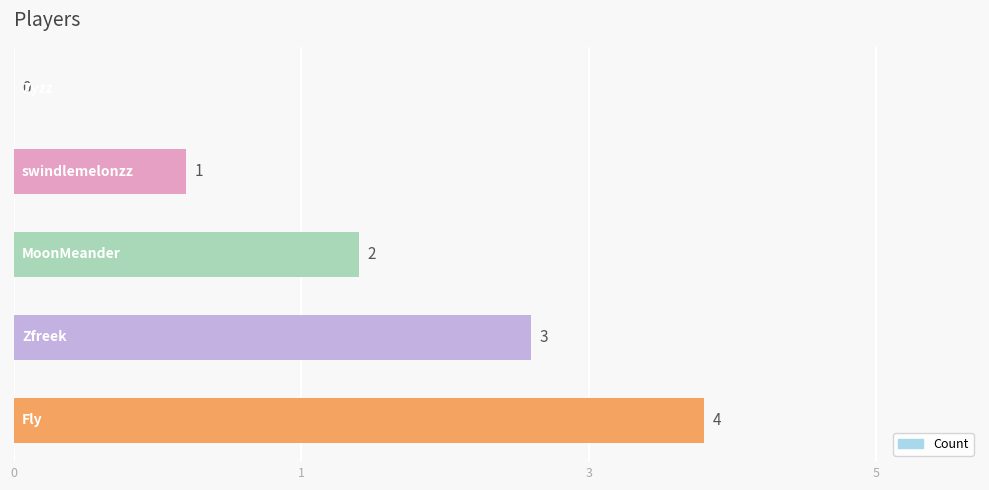

Are the bars horizontal?

Yes